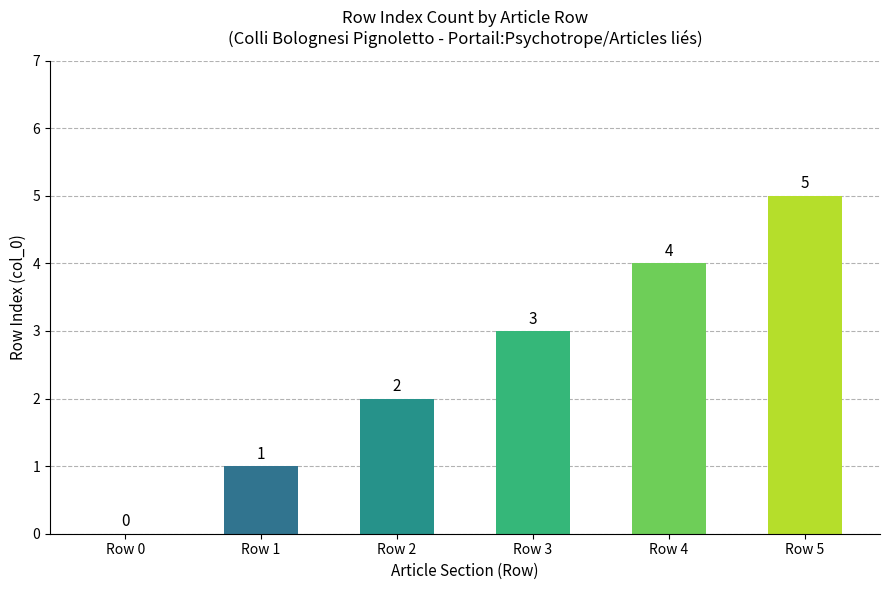

How many categories are shown in the chart?

6